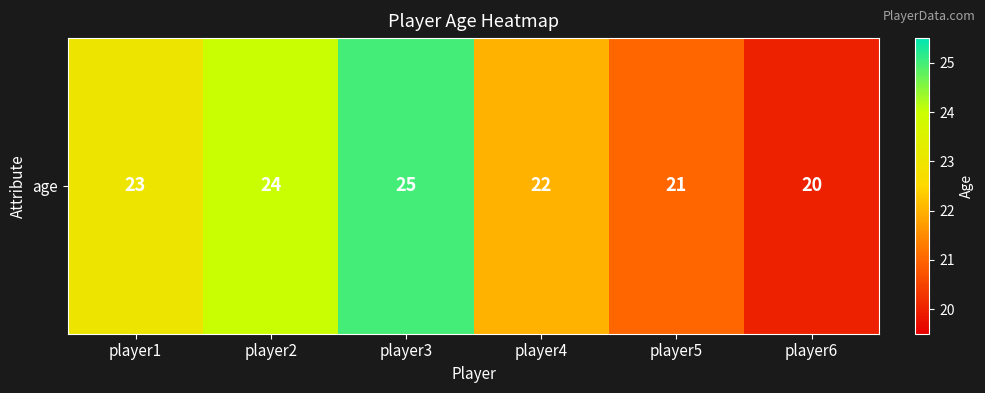

Reading right to left, list all the values displayed in this chart.

player6=20	player5=21	player4=22	player3=25	player2=24	player1=23